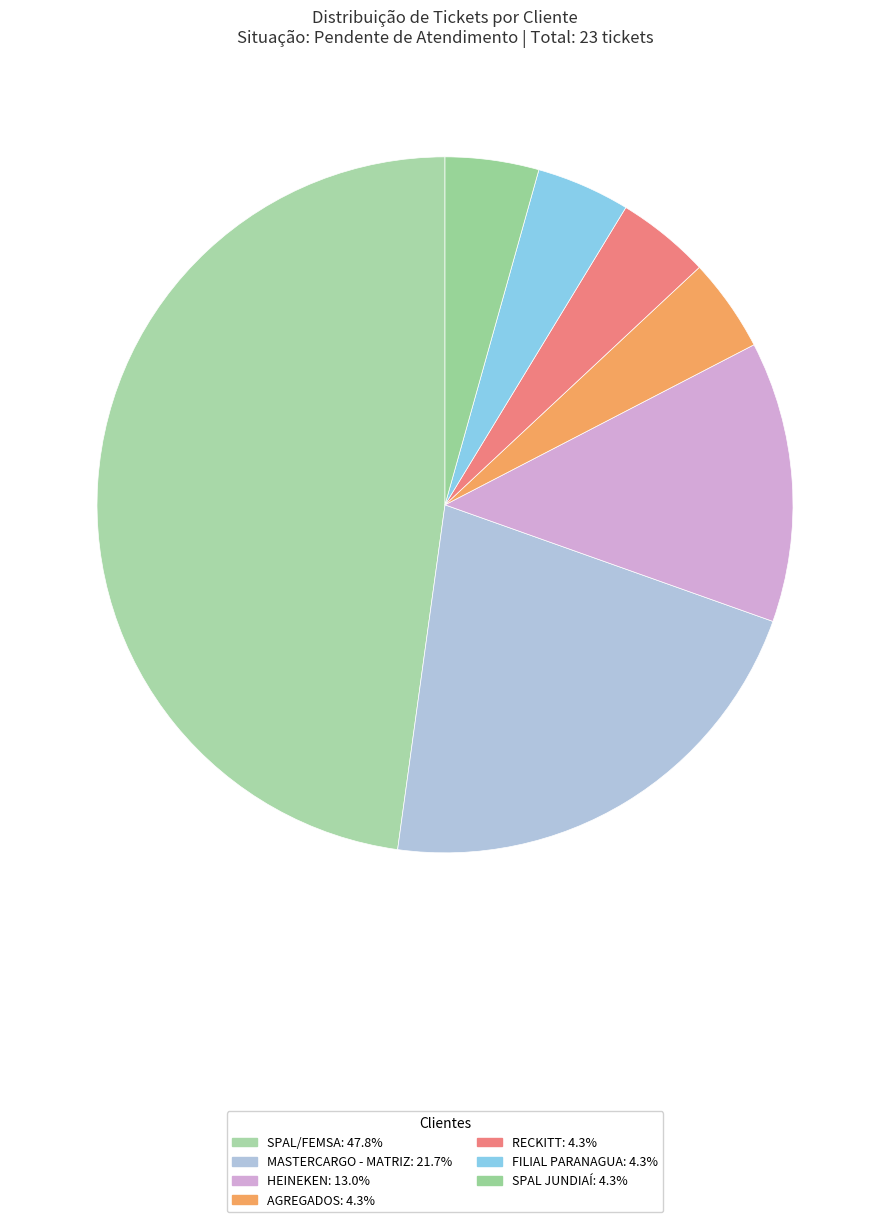

Which slice is the smallest?

AGREGADOS